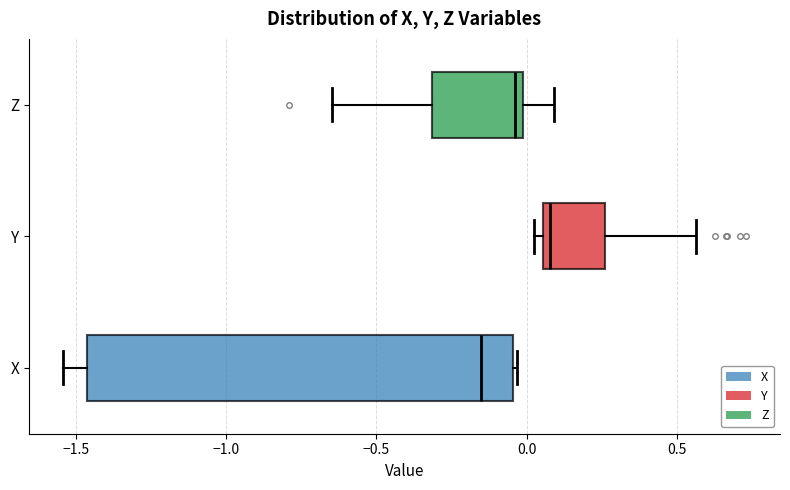

Reading bottom to top, transcribe this box plot: for each box, give where its median line is, the range the box spans, and where its two whiskers end, as read against the x-axis. The values are not printed on the chart, so give them approximately, as read against the axis.

X: median -0.15, box -1.45 to -0.05, whiskers -1.55 to -0.05
Y: median 0.10, box 0.05 to 0.25, whiskers 0.05 (just left of the box's left edge) to 0.55
Z: median -0.05, box -0.30 to 0.00, whiskers -0.65 to 0.10